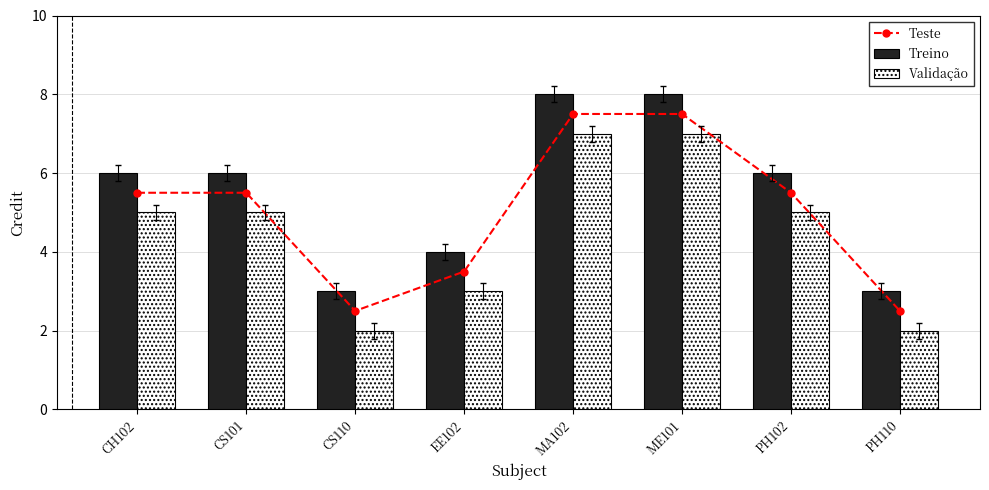

What is the difference between the highest and lowest values at MA102?

1.0